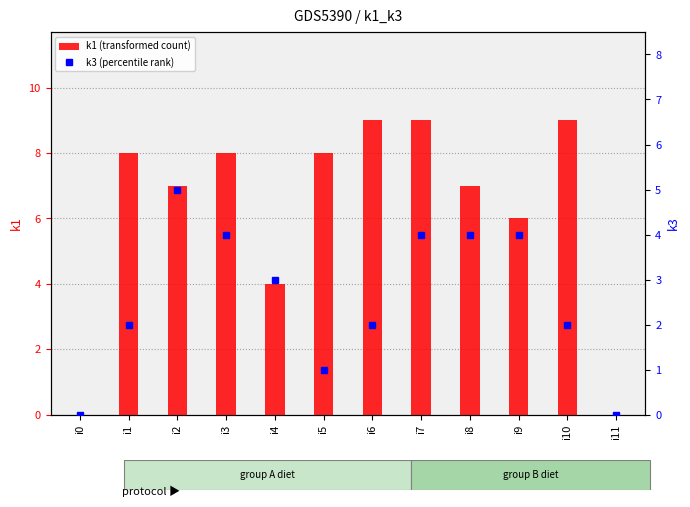

What is the spread (max minus min) of values at i1?

6